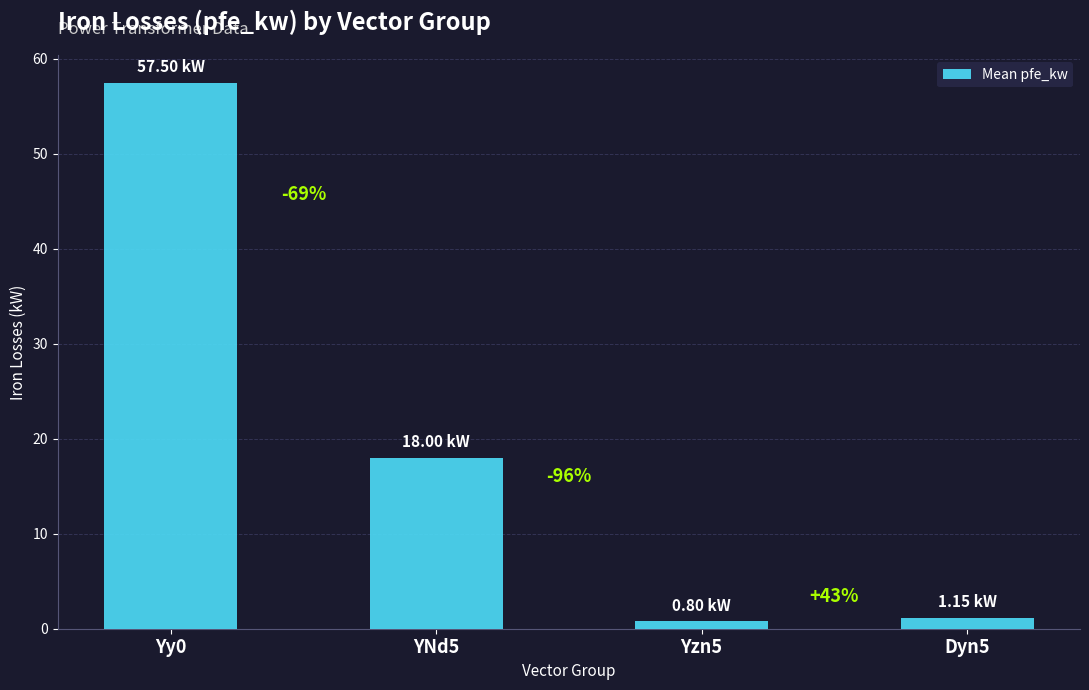

How many bars are there in total?

4